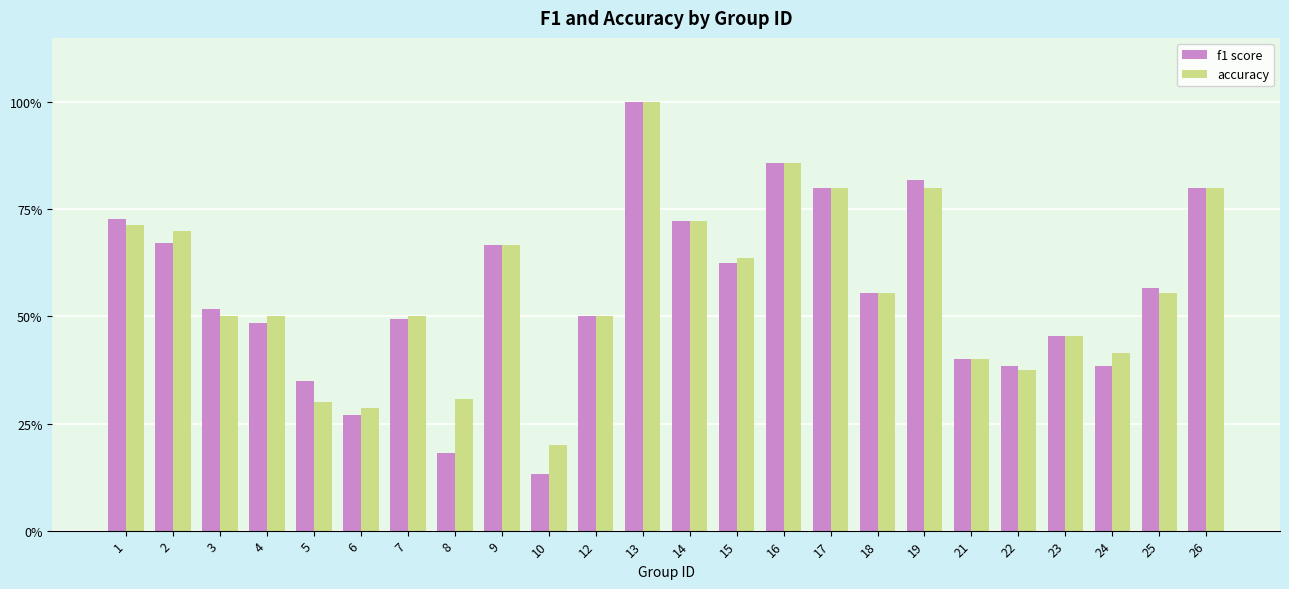

What is the total value across all series at 14?

1.4